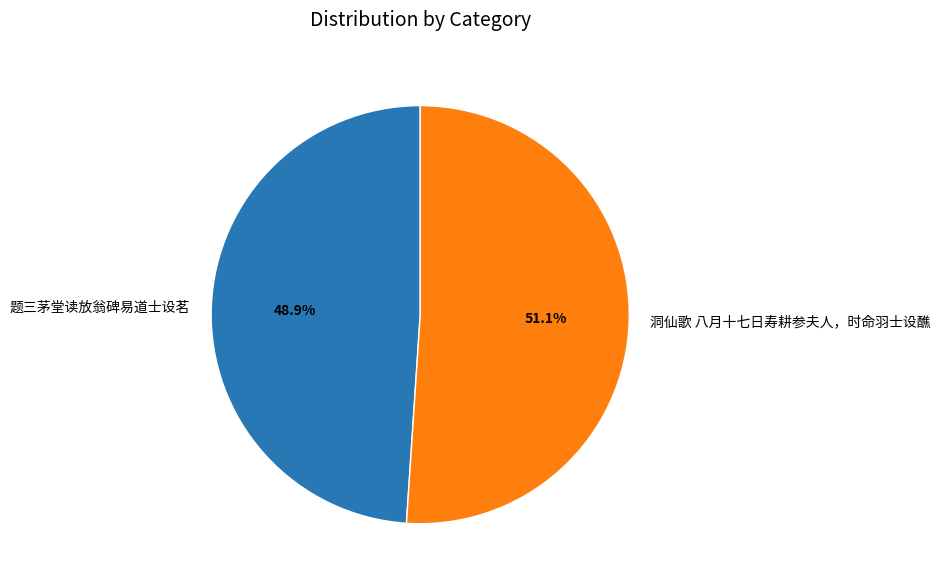

How much of the chart is everything except 洞仙歌 八月十七日寿耕参夫人，时命羽士设醮?

48.9%